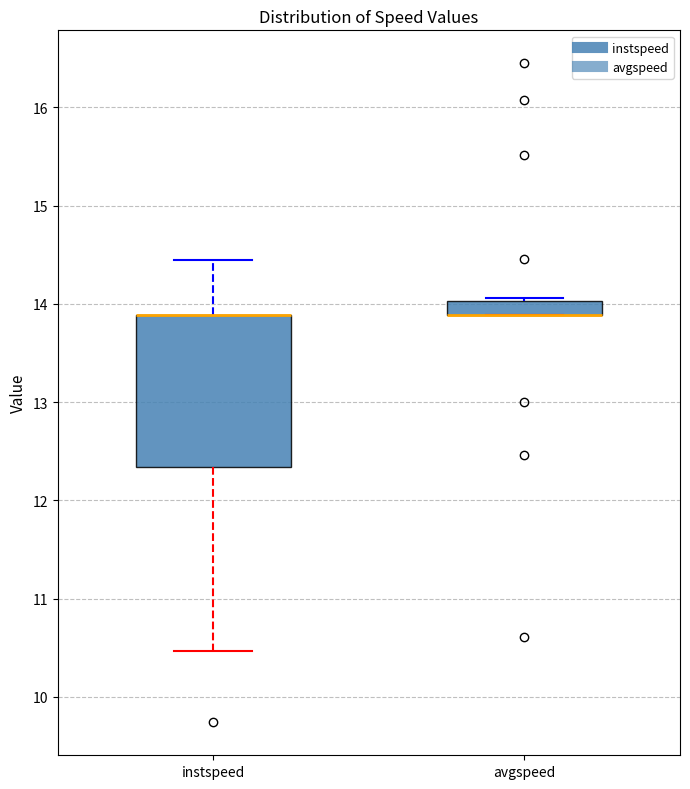

Comparing the boxes themselves (not the whiskers), which one is the tallest?

instspeed